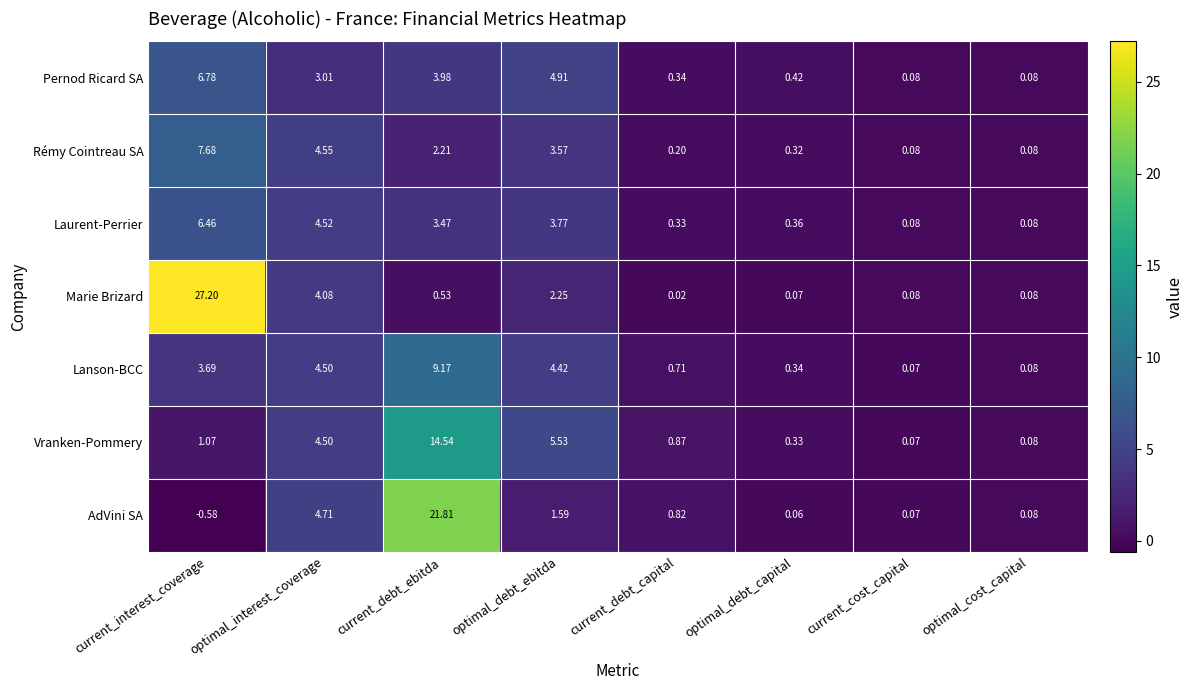

How many series are shown in this chart?

7